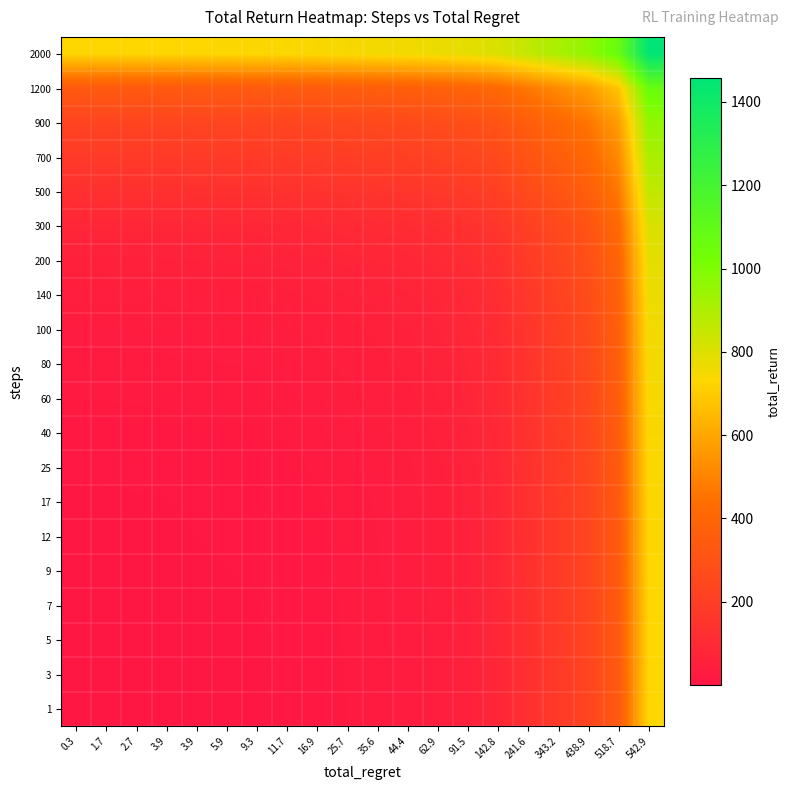

What is the spread (max minus min) of values at 25.7?

728.2